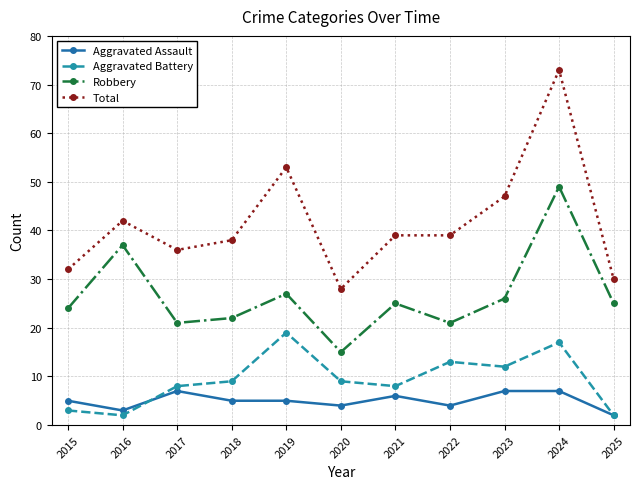

Is the value of Aggravated Assault at 2016 greater than the value of Aggravated Battery at 2016?

Yes